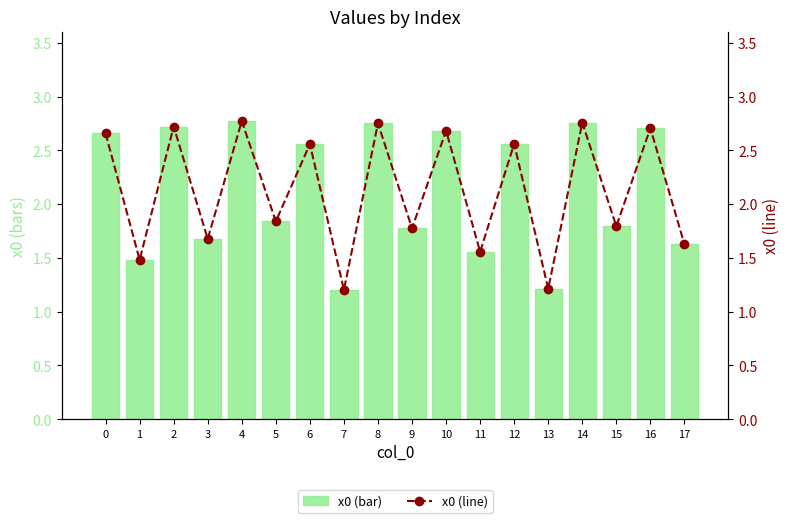

Is it true that x0 (line) equals 2.7 at 0?

True